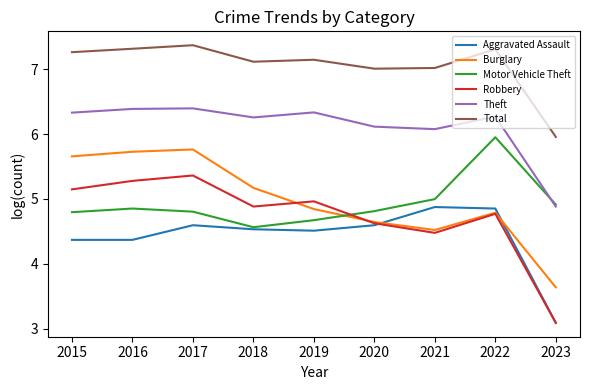

How many lines are shown in the chart?

6